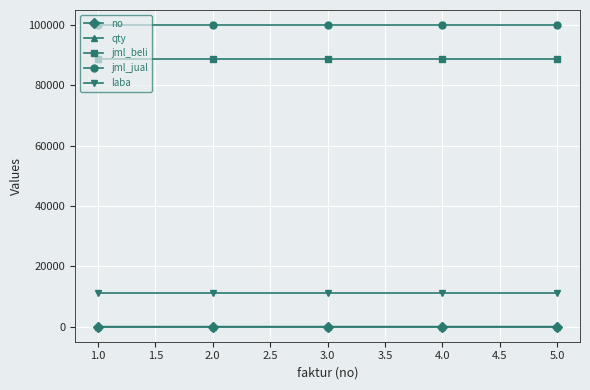

Is the value of qty at 5.0 greater than the value of laba at 2.0?

No